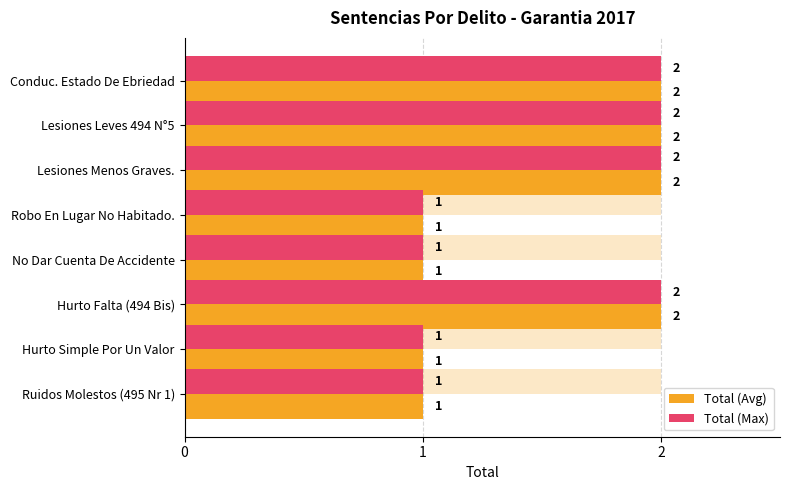

True or false: Total (Avg) has a value of 1 at Hurto Falta (494 Bis).

False